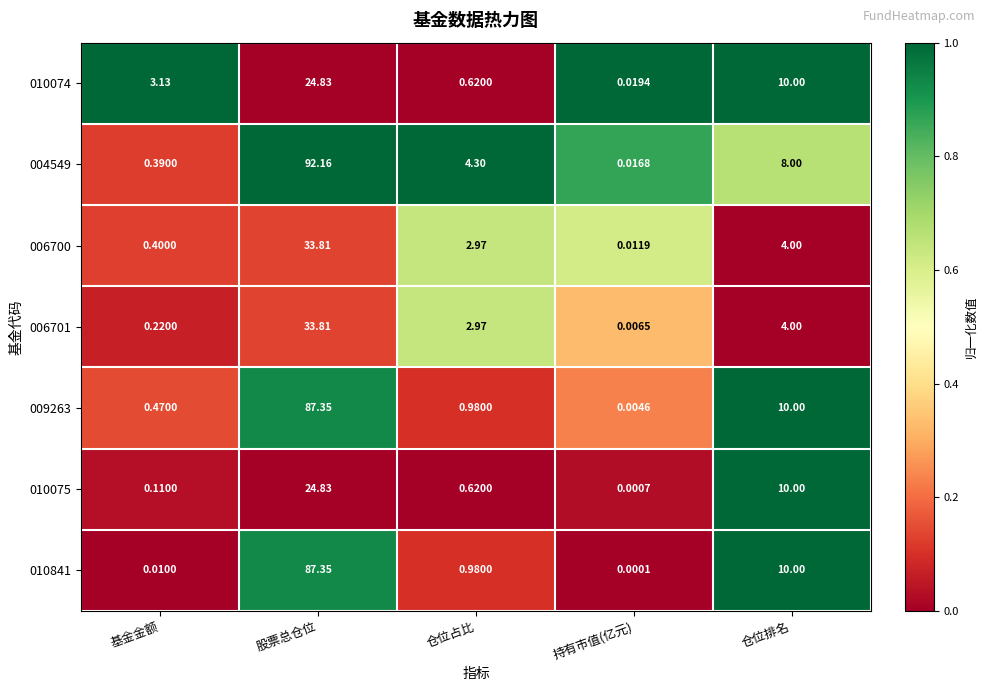

What is the greatest value displayed?

92.2